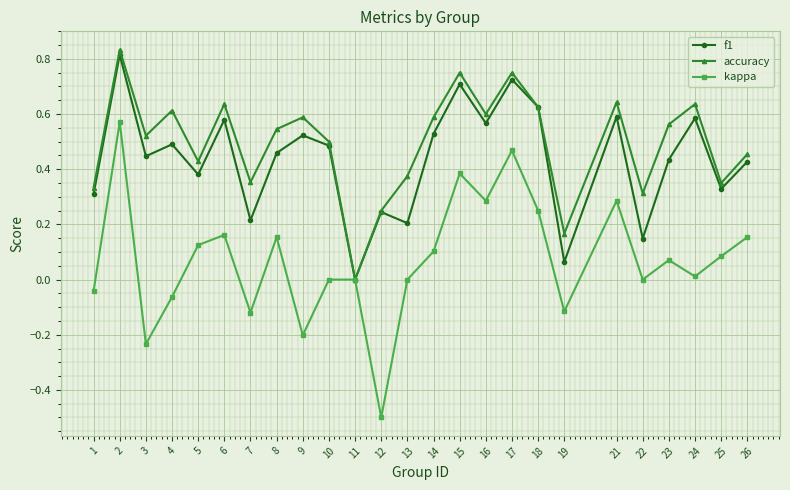

Which series has the largest total across all categories?

accuracy